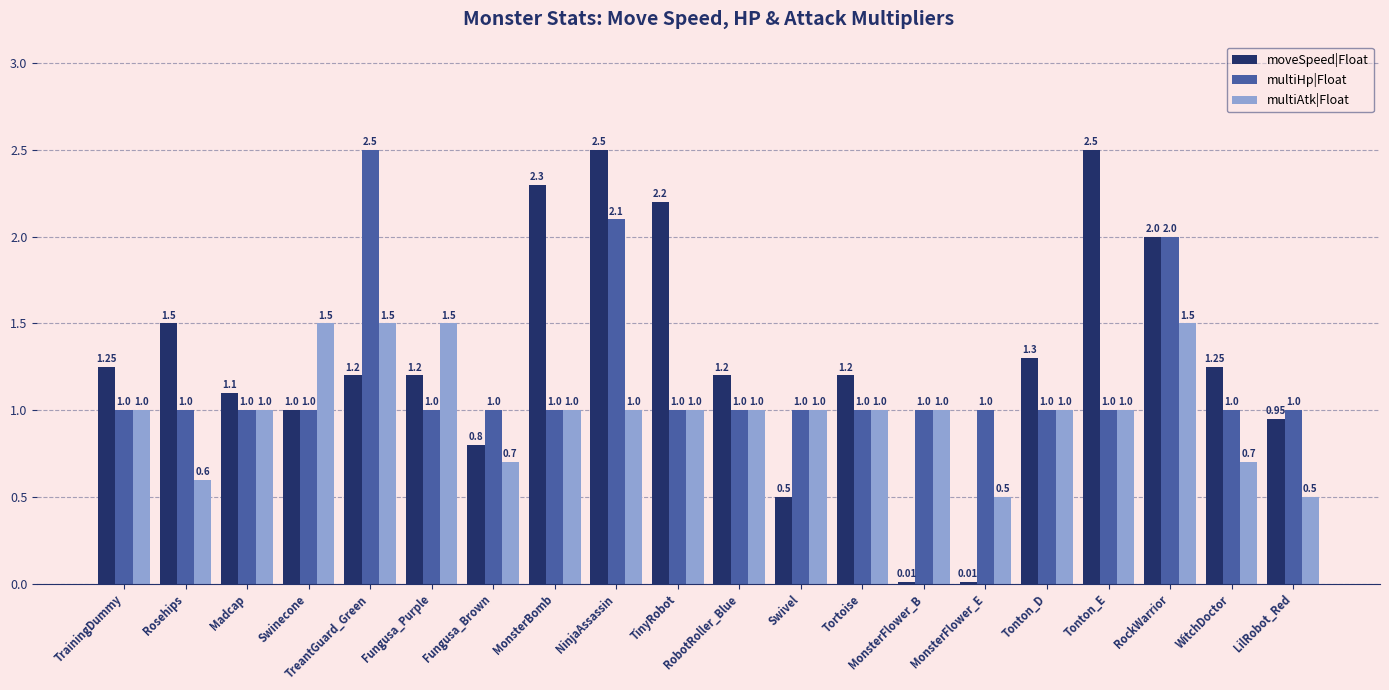

How many bars are there in each group?

3